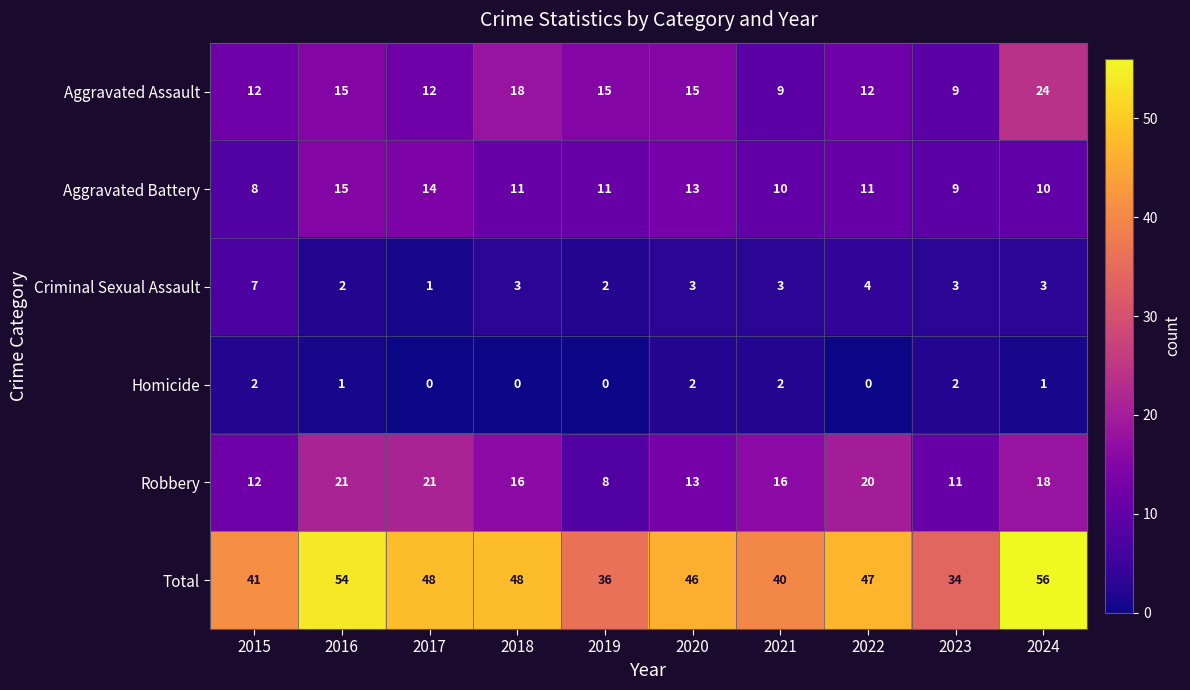

What is the difference between the maximum and minimum values in the Aggravated Battery series?

7